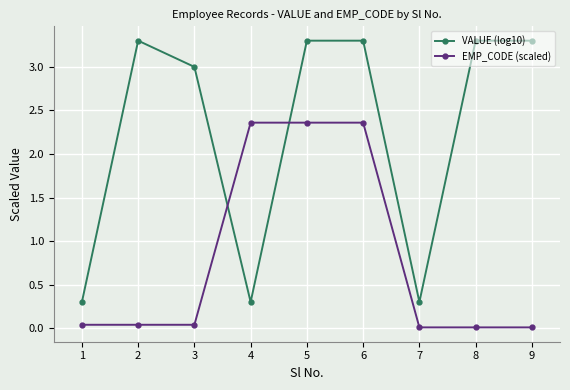

How many lines are shown in the chart?

2